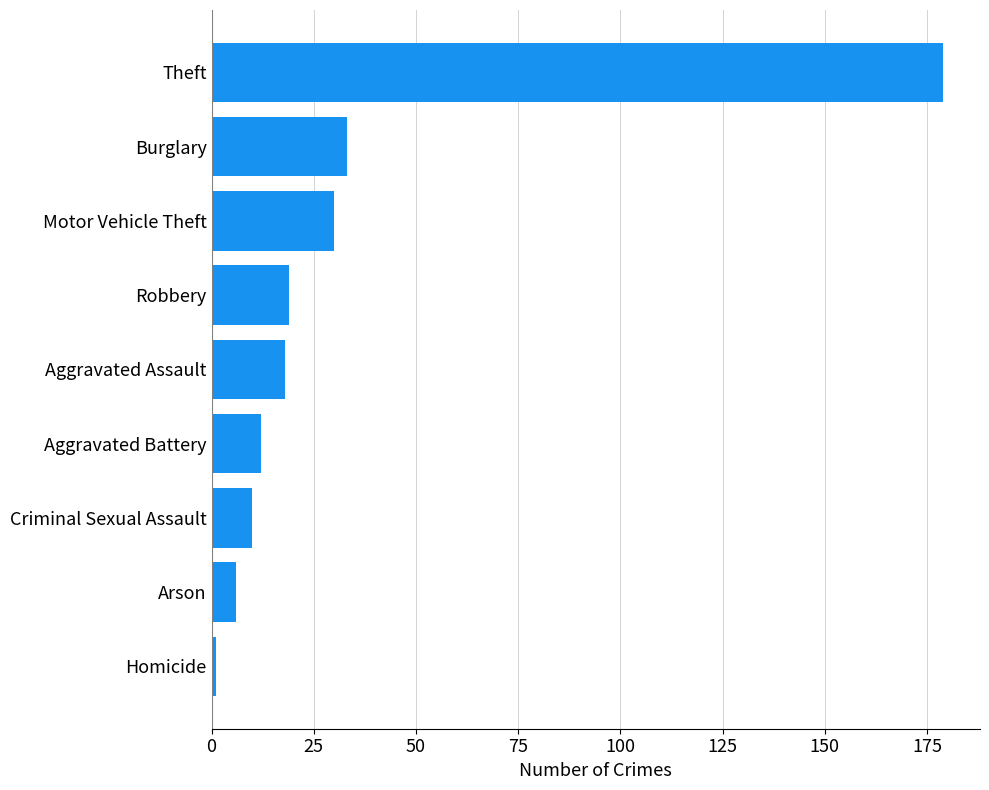

Reading bottom to top, transcribe all the data shown in this chart.

1	6	10	12	18	19	30	33	179